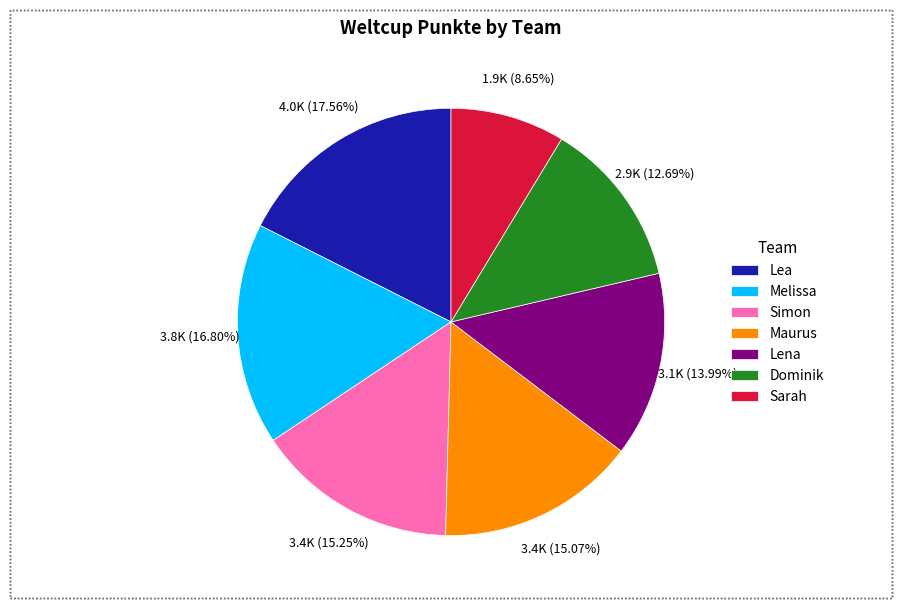

Is it true that Sarah is 1% of the pie?

False